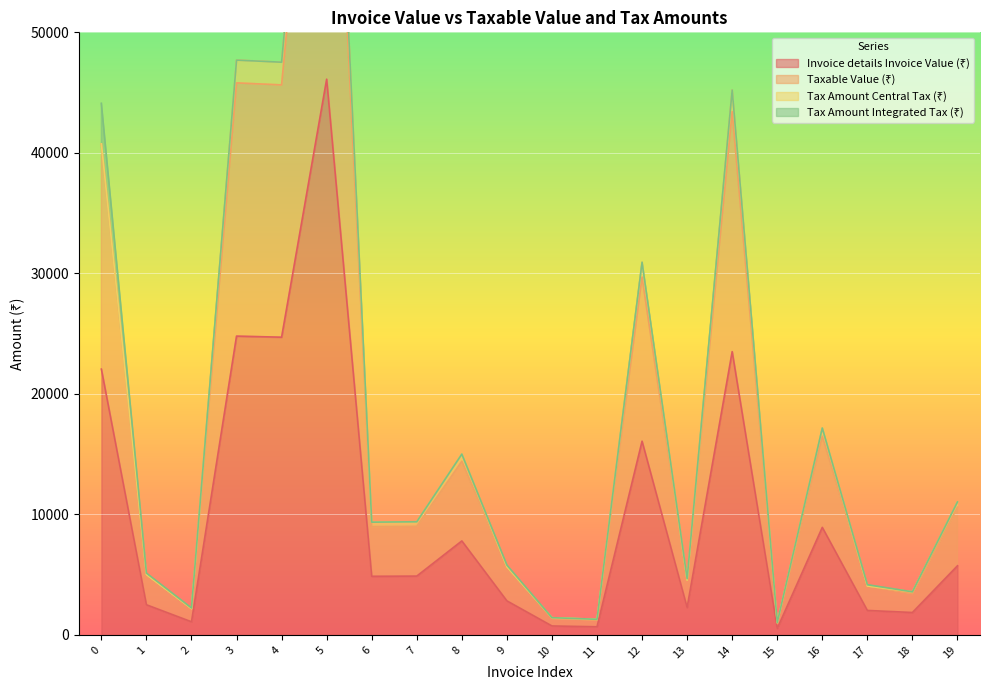

What is the value of the Invoice details Invoice Value (₹) point at the 7th from the left?

4863.0